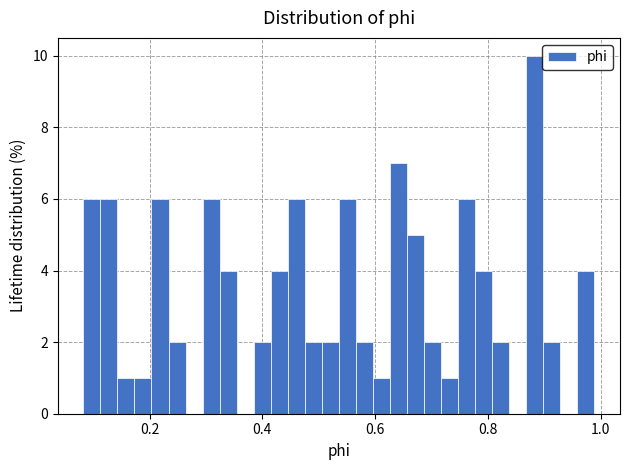

Read against the x-axis, roughly where is the centre of the tallest bar?

0.88